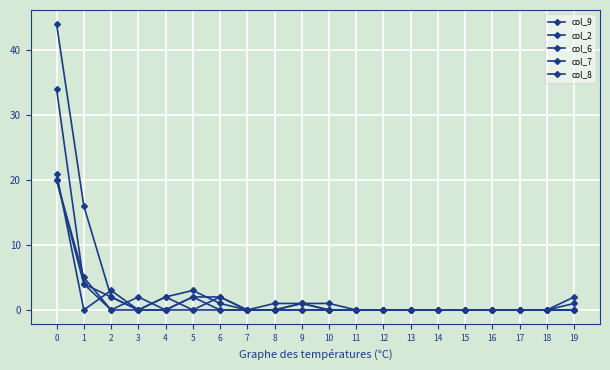

At 16, list the series in order from smallest to largest.

col_9, col_2, col_6, col_7, col_8